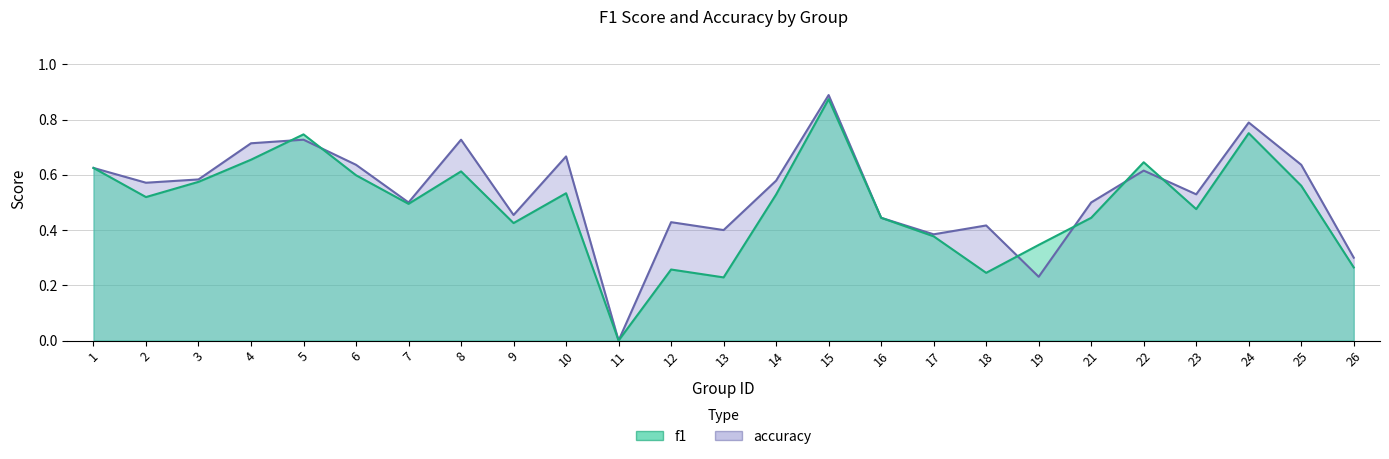

Count the number of data series in this chart.

2